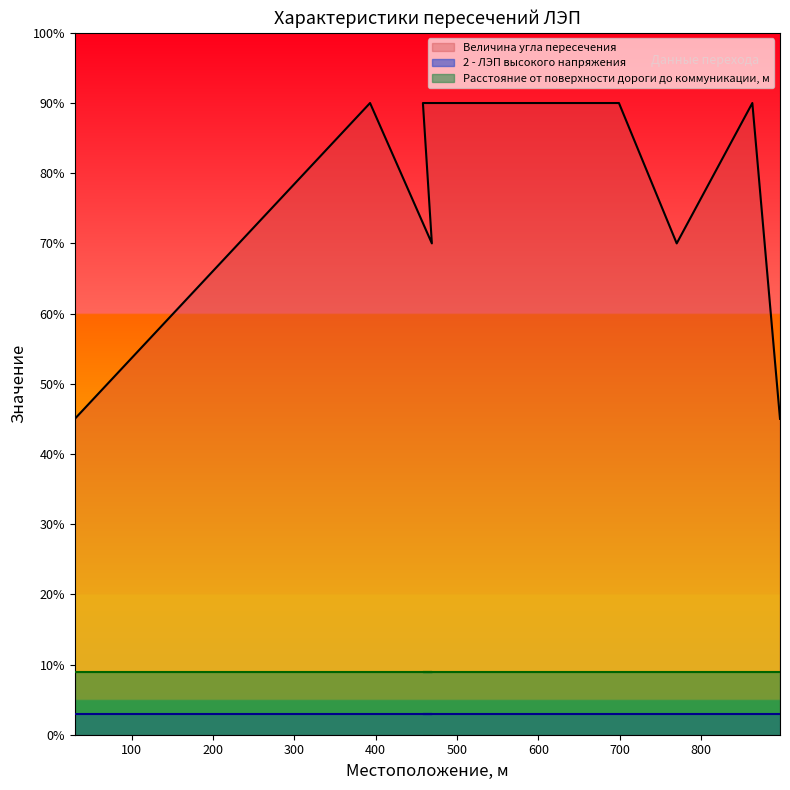

Which series changed the most between 30 and 699?

Величина угла пересечения